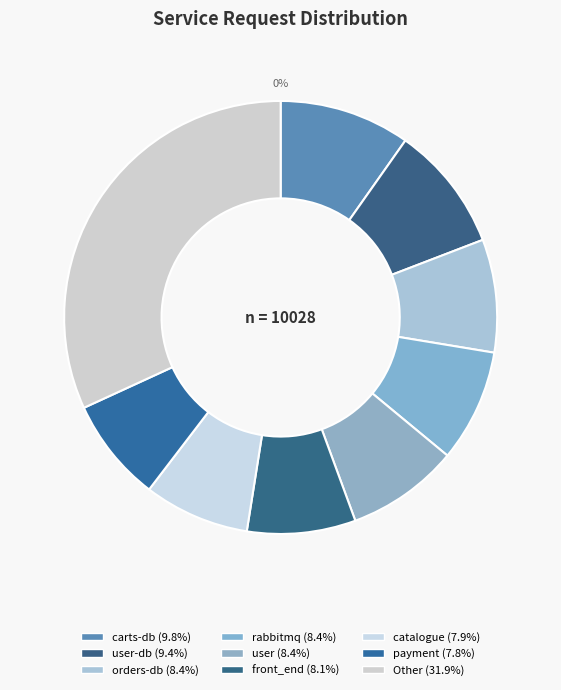

To the nearest percent, what is the difference between the 846 and 626 slice percentages?

2%